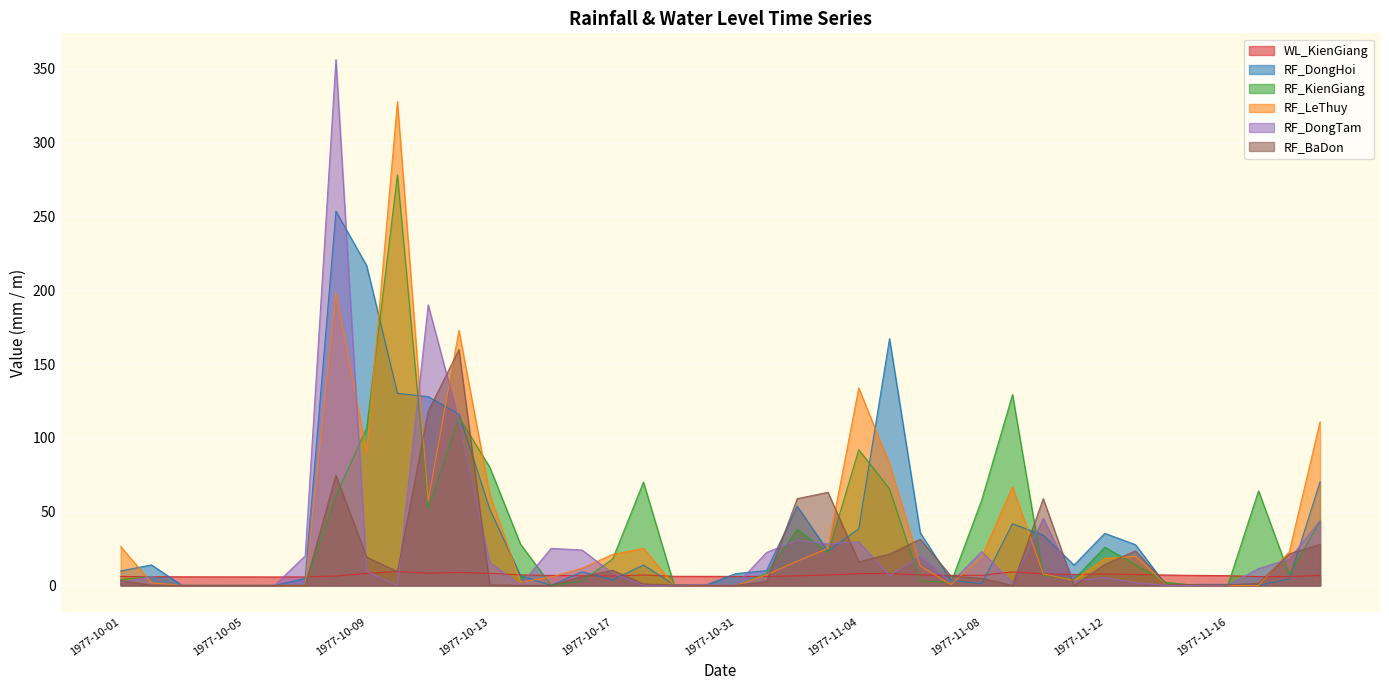

Between 1977-10-04 and 1977-10-05, which series saw the biggest shift?

WL_KienGiang